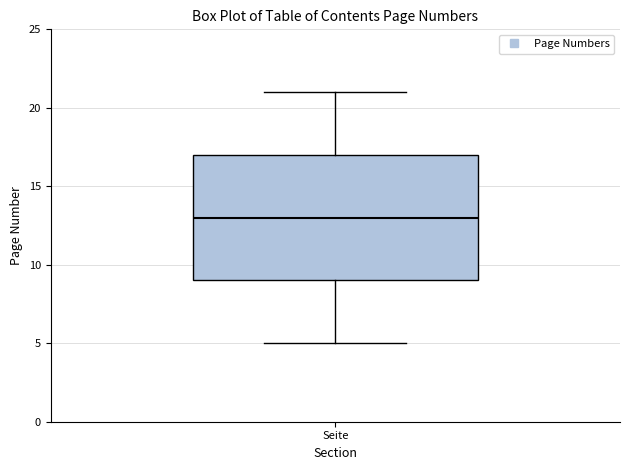

Read this box plot against the y-axis: the position of the median line, the range covered by the box, and the ends of both whiskers. The values are not printed on the chart, so give them approximately, as read against the axis.

median 13, box 9 to 17, whiskers 5 to 21